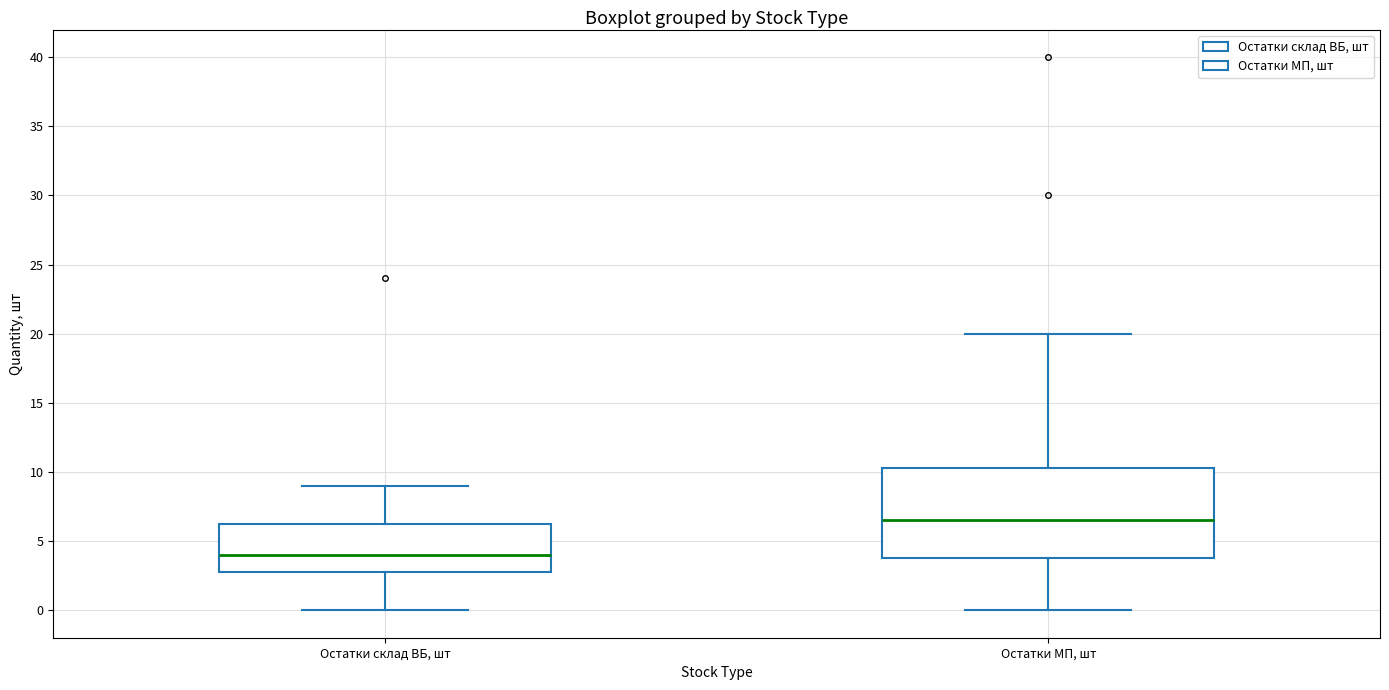

Which box is the tallest, from its lower edge to its upper edge?

Остатки МП, шт